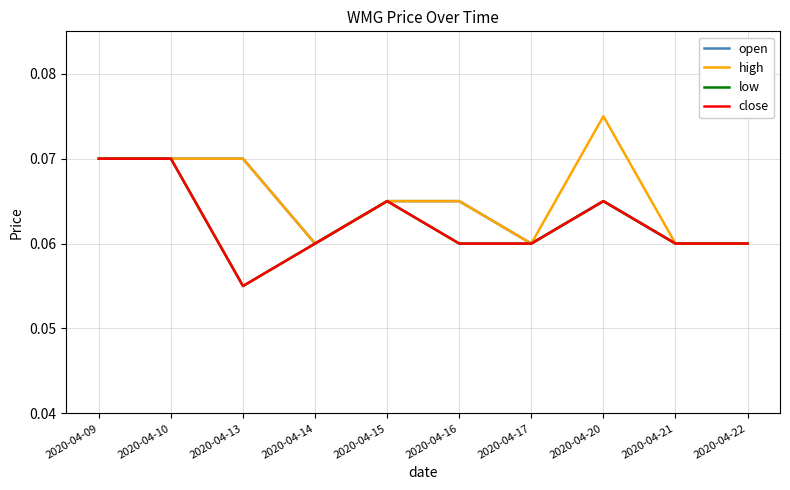

In high, how many points are higher than both neighbors (excluding endpoints)?

1